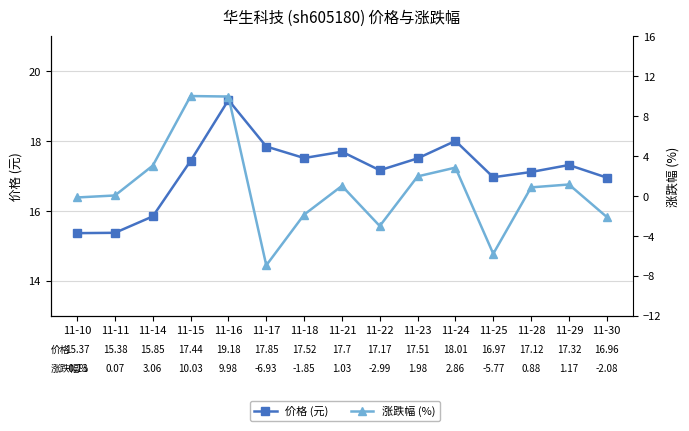

What is the value of the 涨跌幅 (%) point at the 8th from the left?

1.0